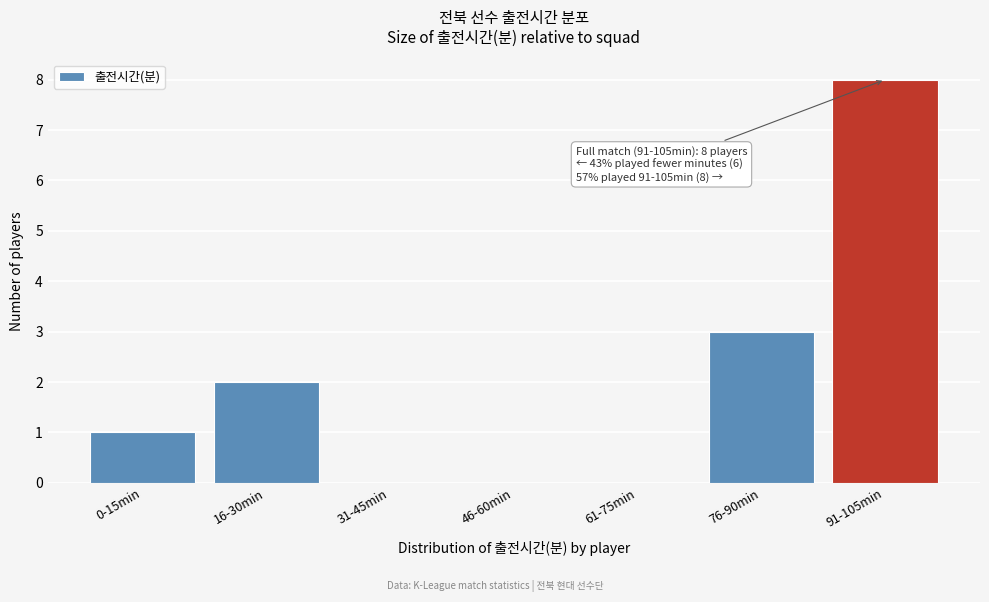

Reading right to left, list all the values displayed in this chart.

91-105min=8	76-90min=3	61-75min=0	46-60min=0	31-45min=0	16-30min=2	0-15min=1